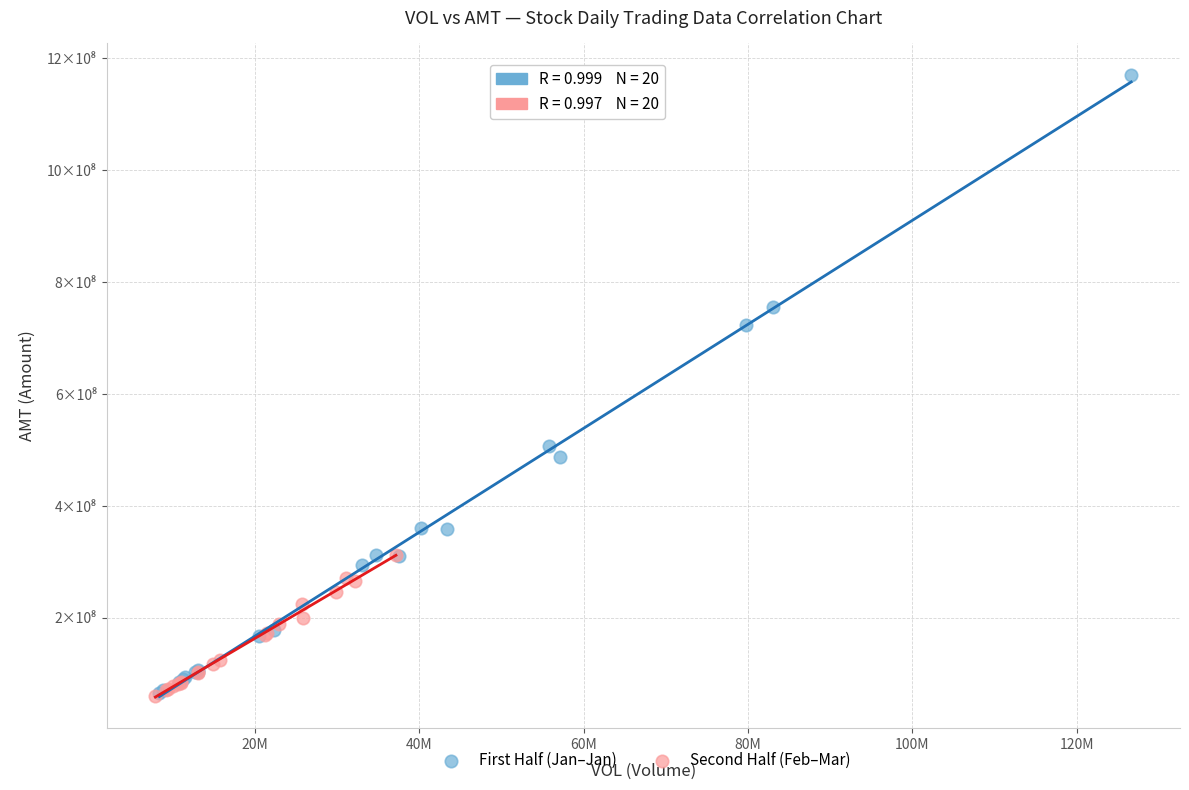

Which series contains the highest Y value?

First Half (Jan–Jan)